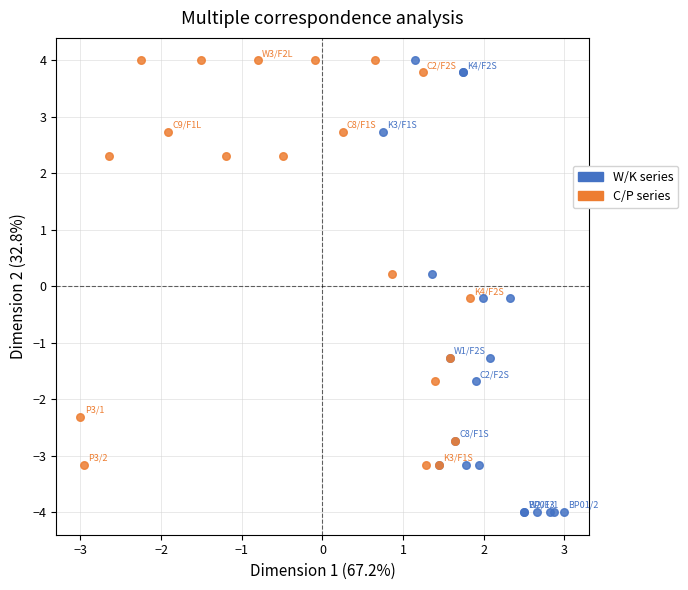

What are all the series names shown in the legend?

W/K series, C/P series